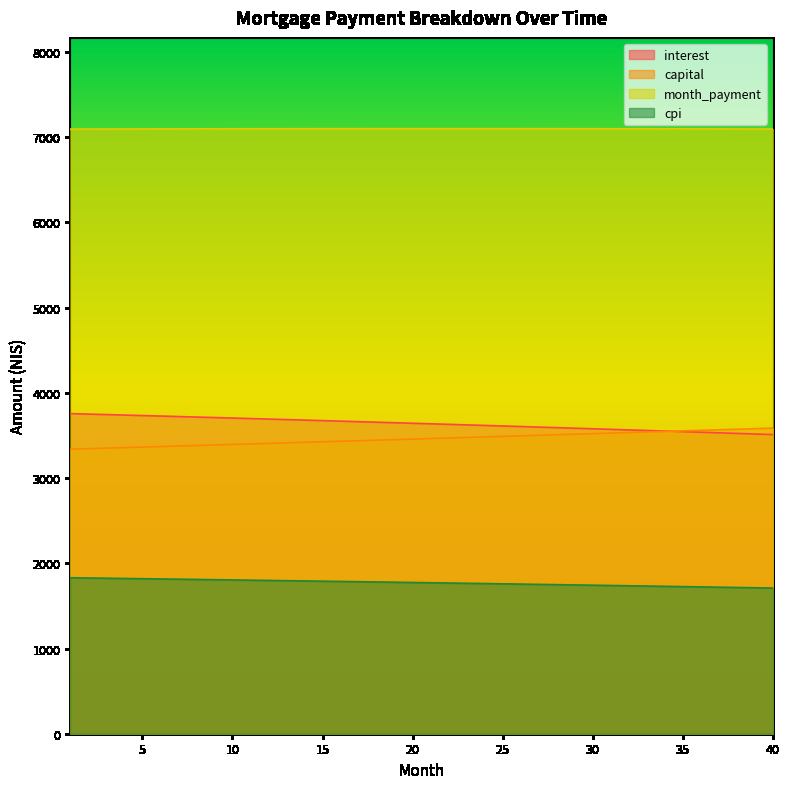

What is the minimum value for capital?

3339.4